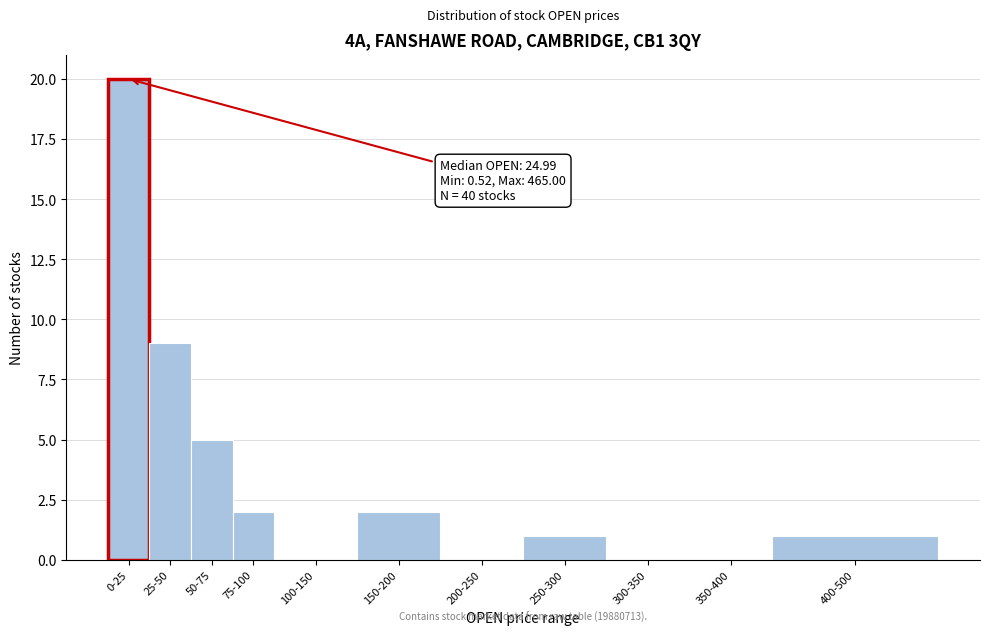

Reading left to right, transcribe all the data shown in this chart.

0-25=20	25-50=9	50-75=5	75-100=2	100-150=0	150-200=2	200-250=0	250-300=1	300-350=0	350-400=0	400-500=1